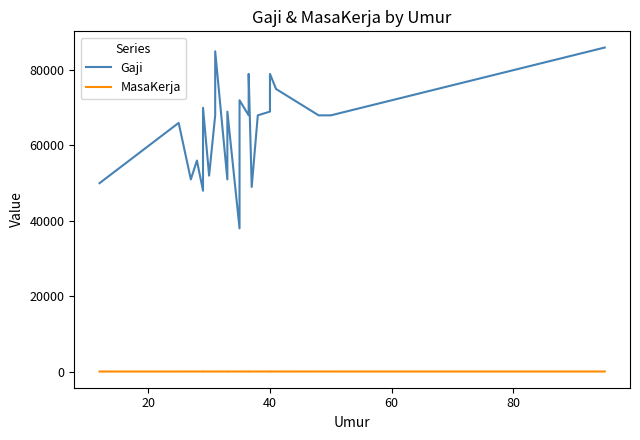

True or false: Gaji and MasaKerja cross at least once.

False